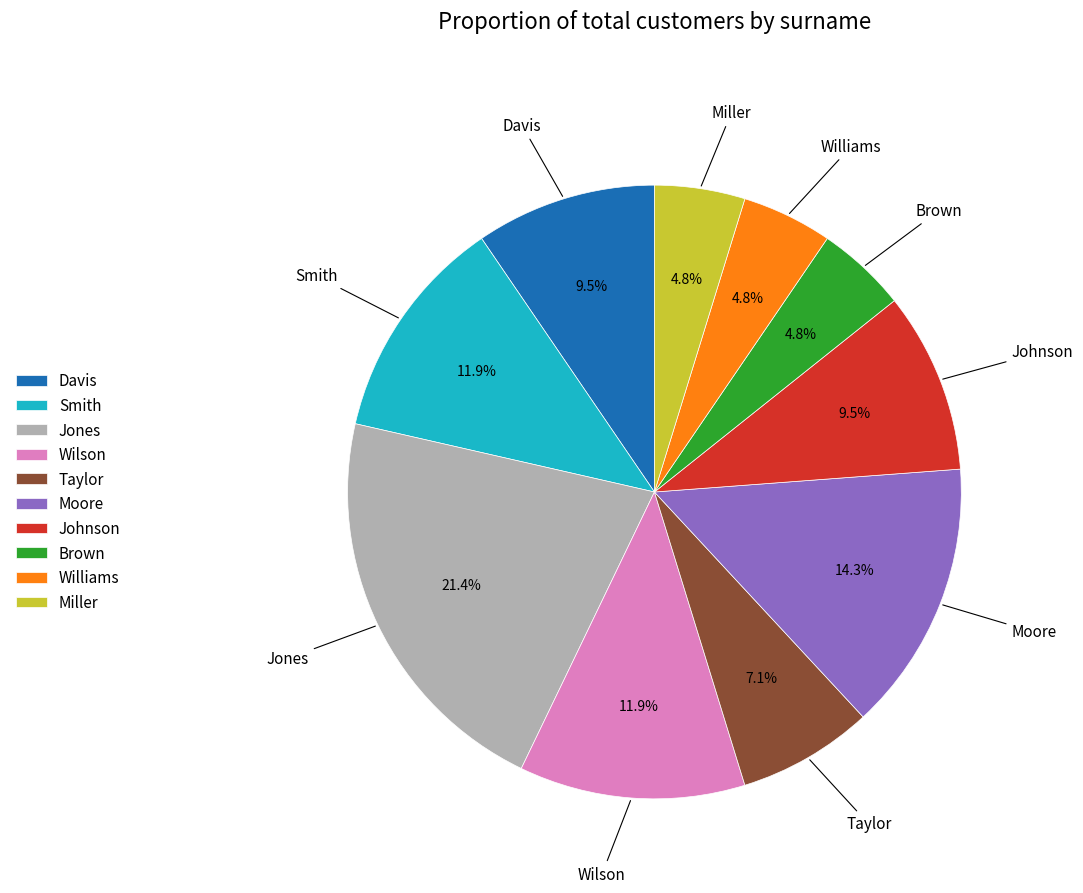

To the nearest percent, what is the difference between the largest and smallest slice percentages?

17%